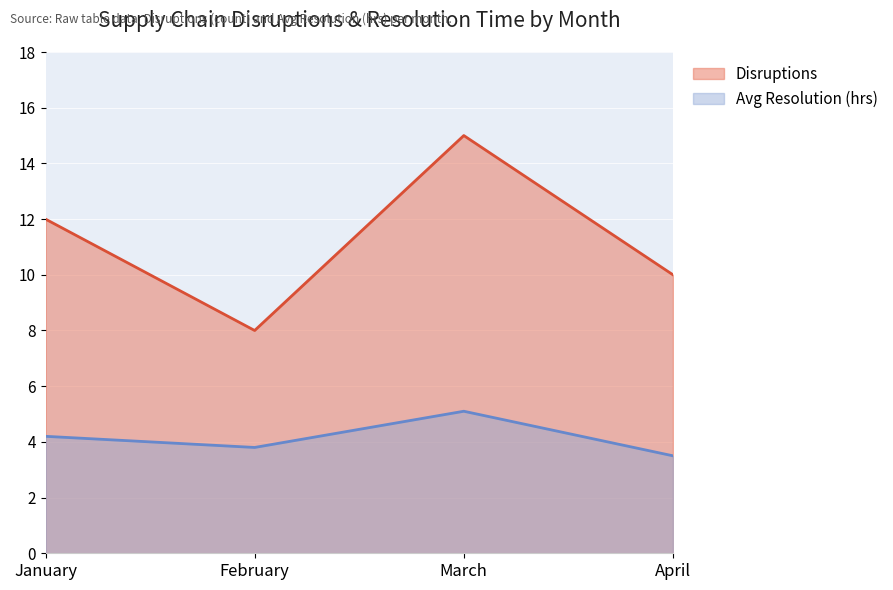

What is the total value across all series at March?

20.1